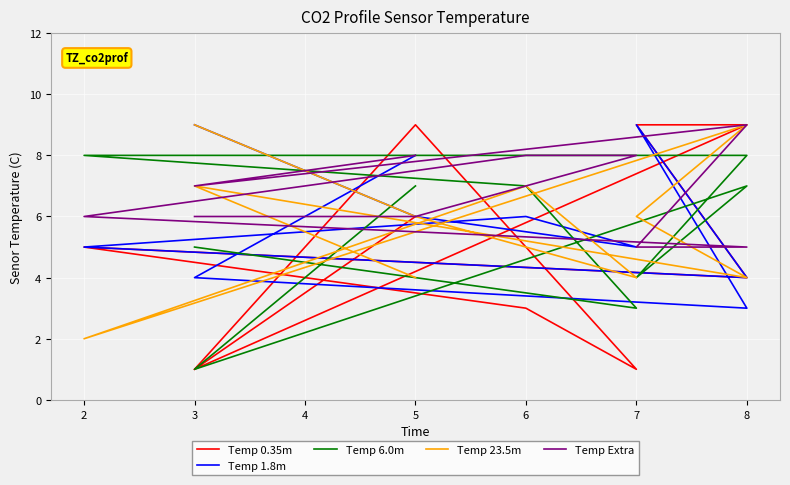

At how many categories does at least one series exceed 4?

10